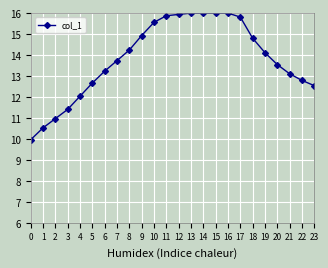

How many distinct data groups are displayed?

1